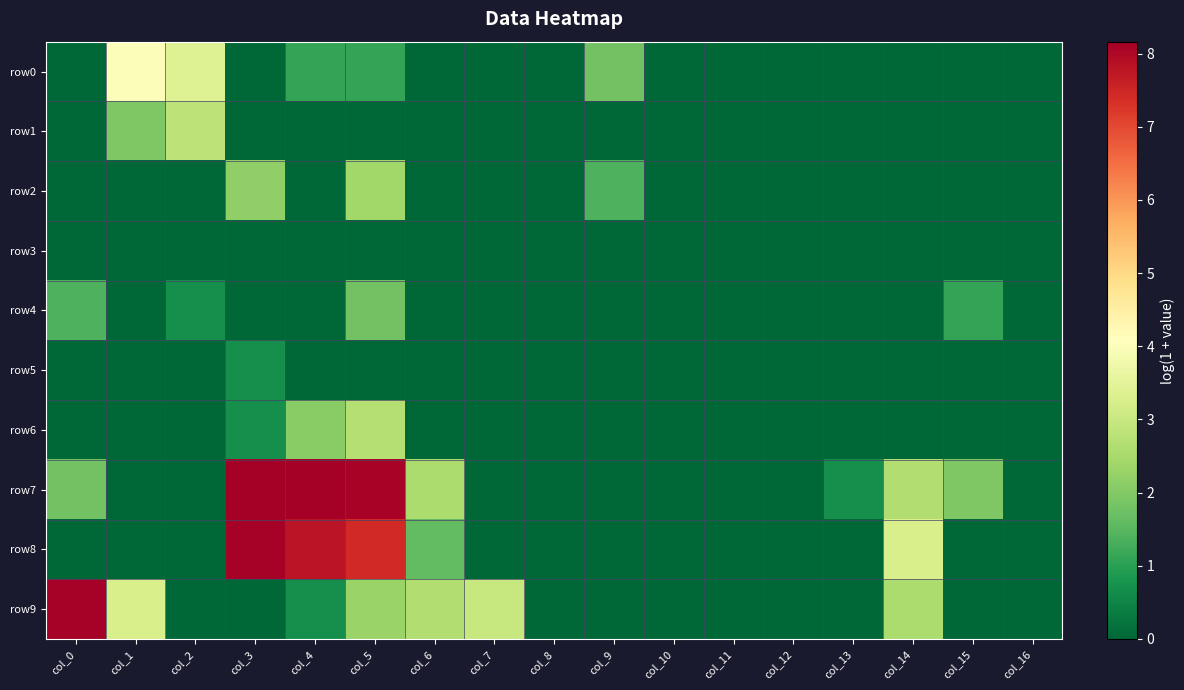

Which series changed the most between col_5 and col_14?

row7